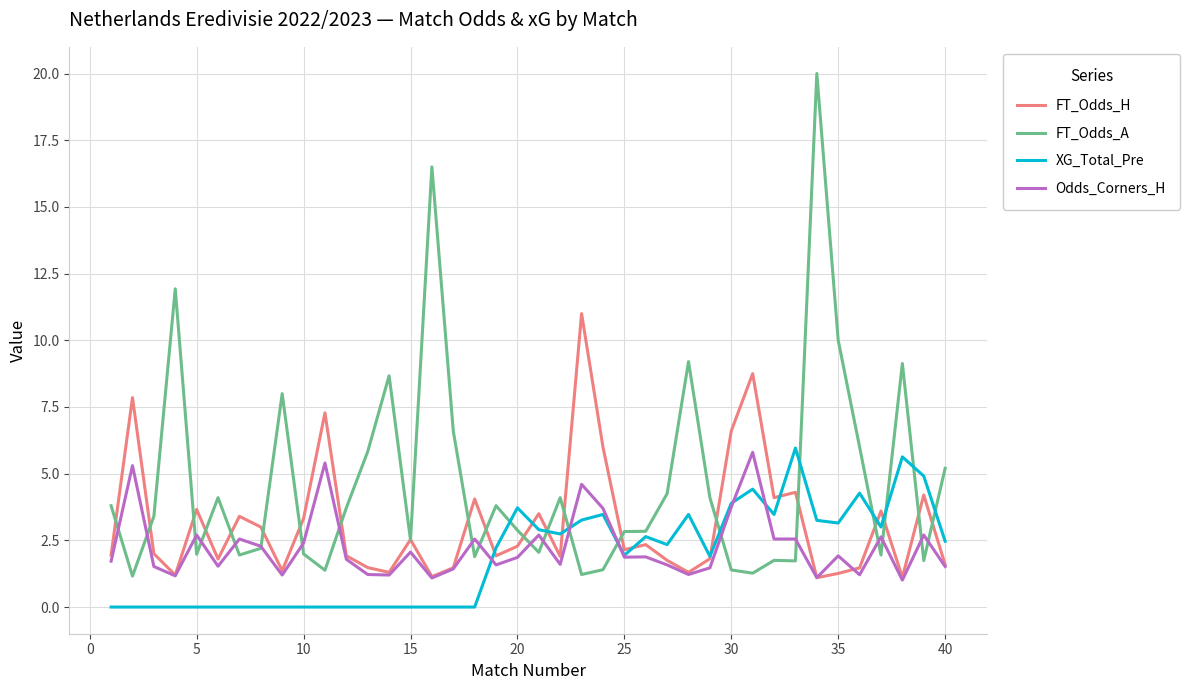

What is the sum of all XG_Total_Pre values?

75.0